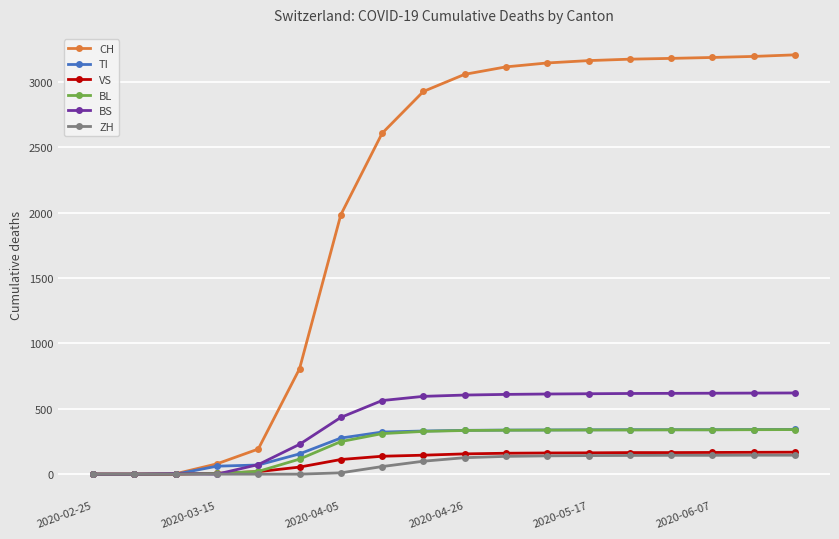

At how many categories does at least one series exceed 885?

12